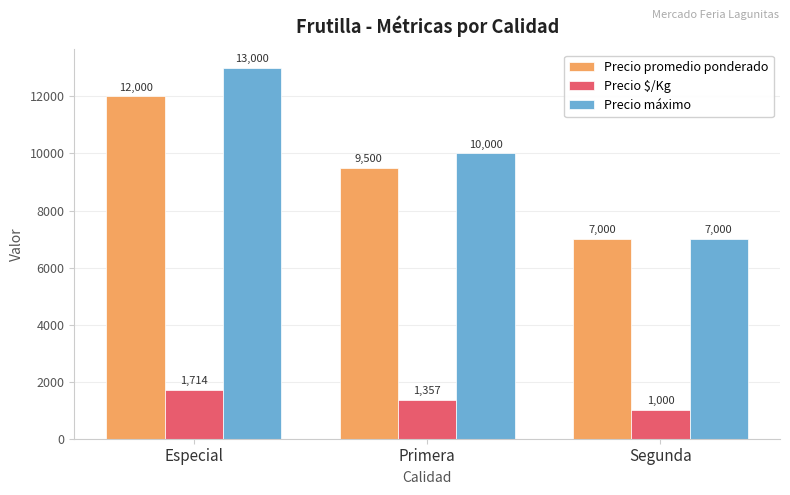

What value does the Precio $/Kg series have at Primera, to the nearest 50?

1350